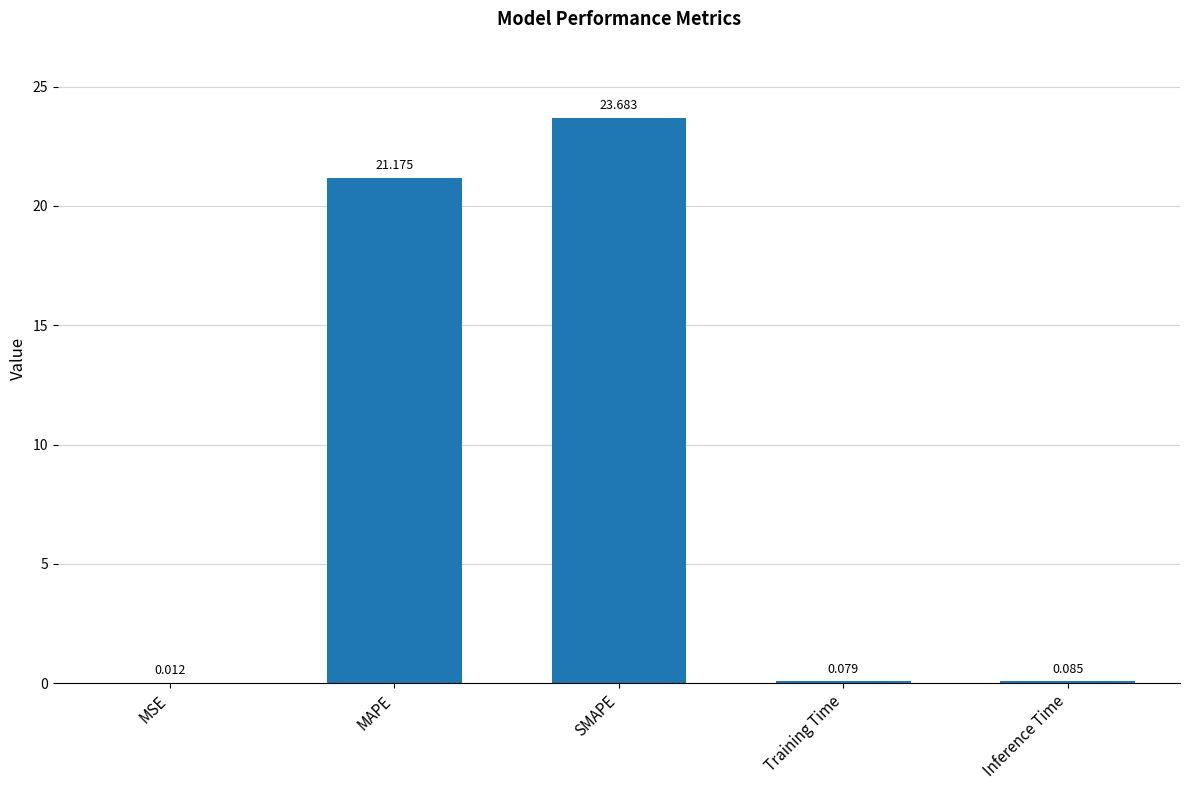

What is the average value?

9.0